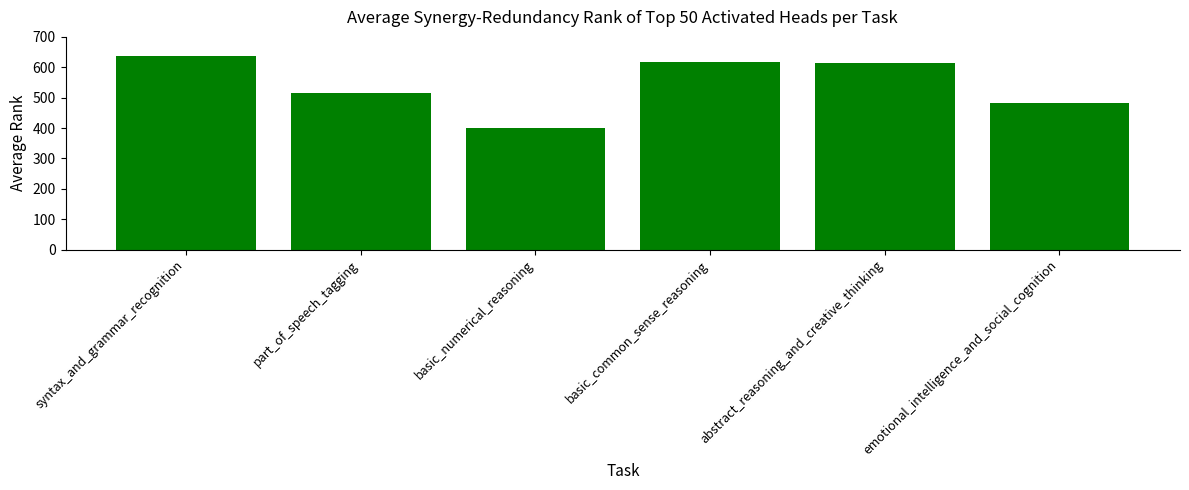

What is the difference between the maximum and minimum values?

236